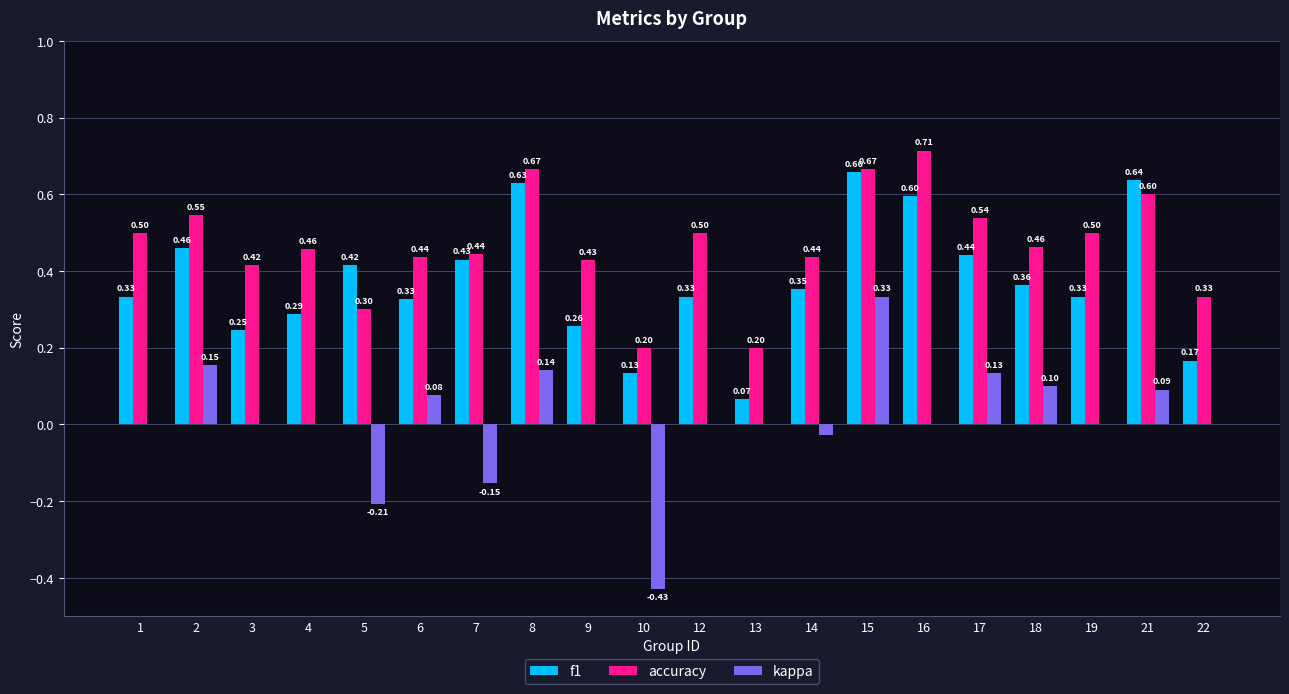

What is the average value of the accuracy series?

0.5